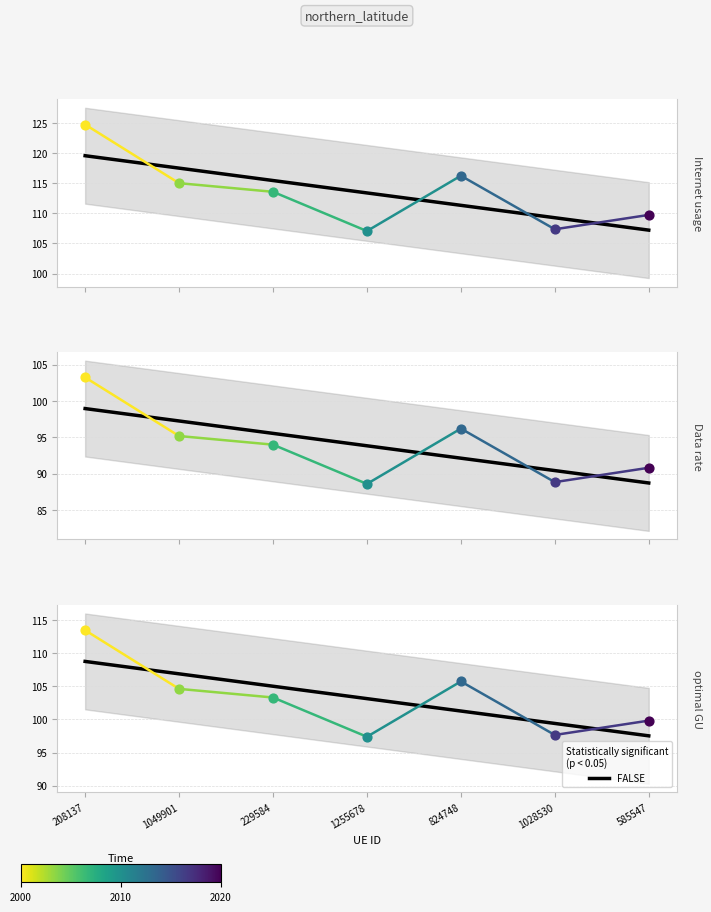

What is the change in value from 1255678 to 1028530?

-3.8